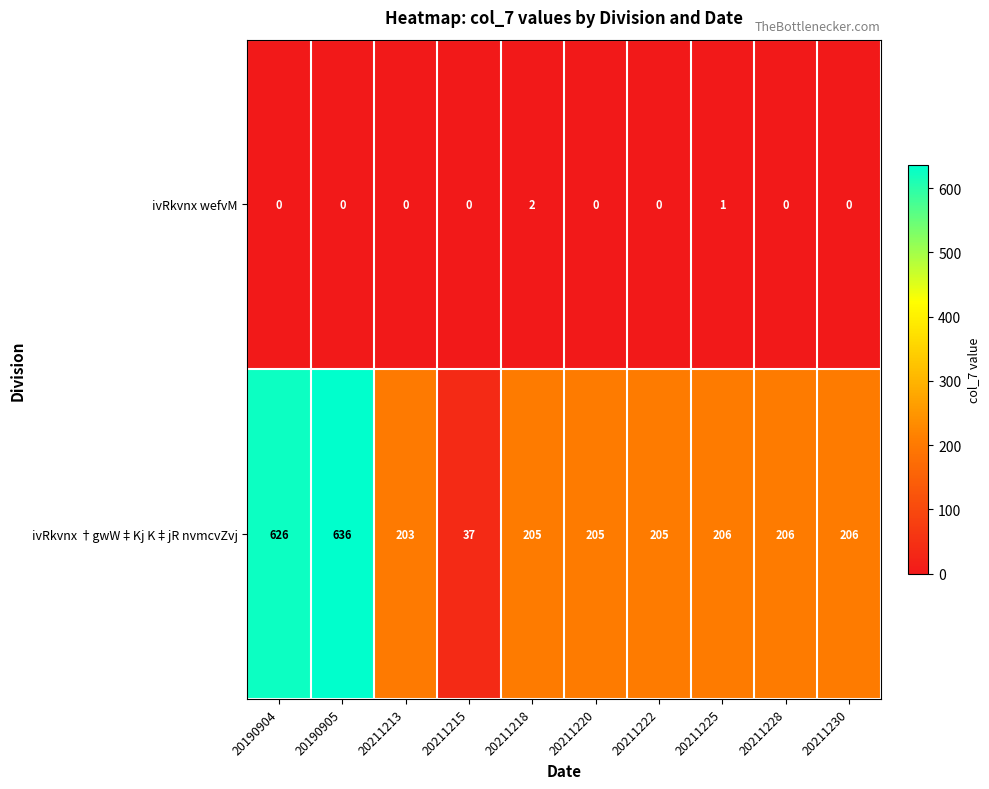

List the series in order of their peak value, highest first.

ivRkvnx †gwW‡Kj K‡jR nvmcvZvj, ivRkvnx wefvM